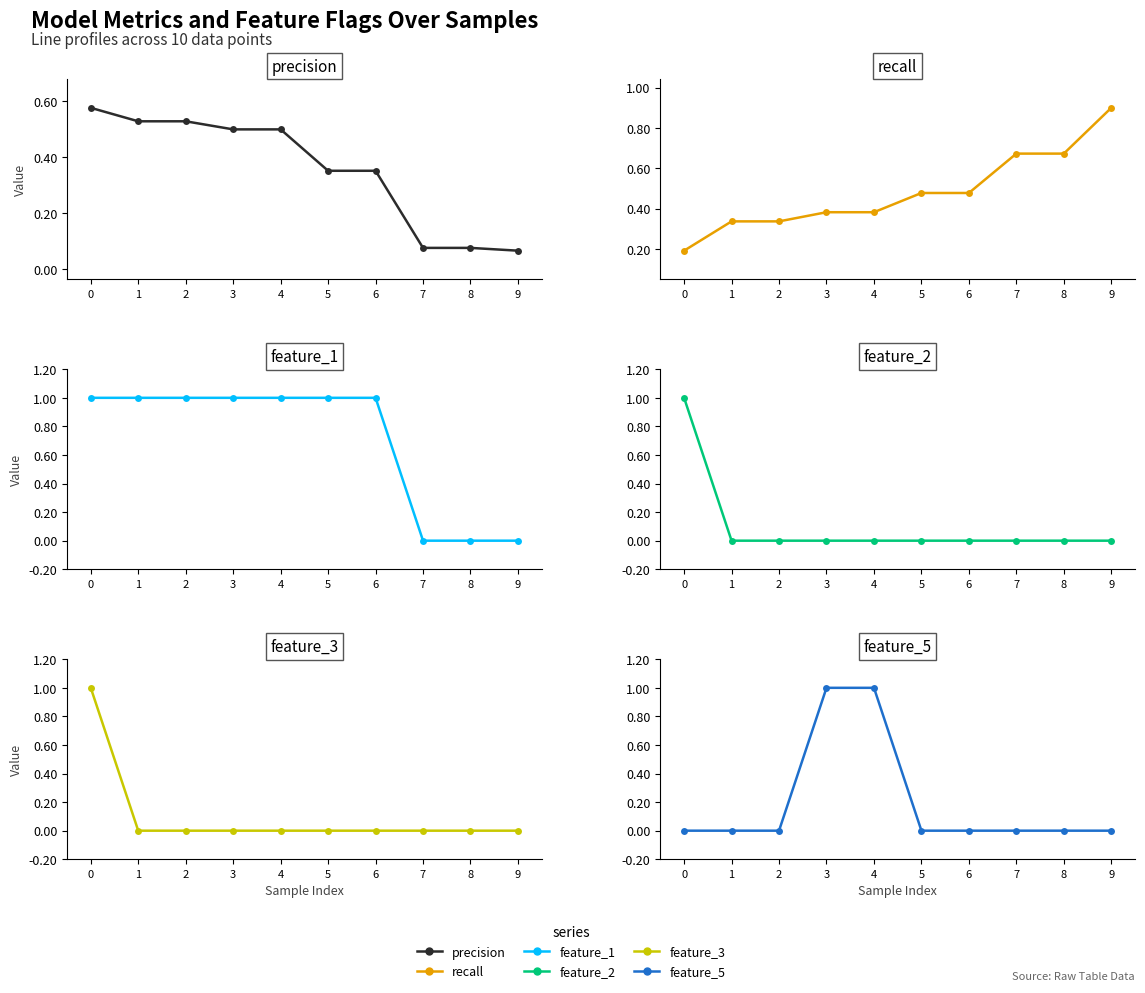

True or false: feature_3 and feature_1 cross at least once.

False